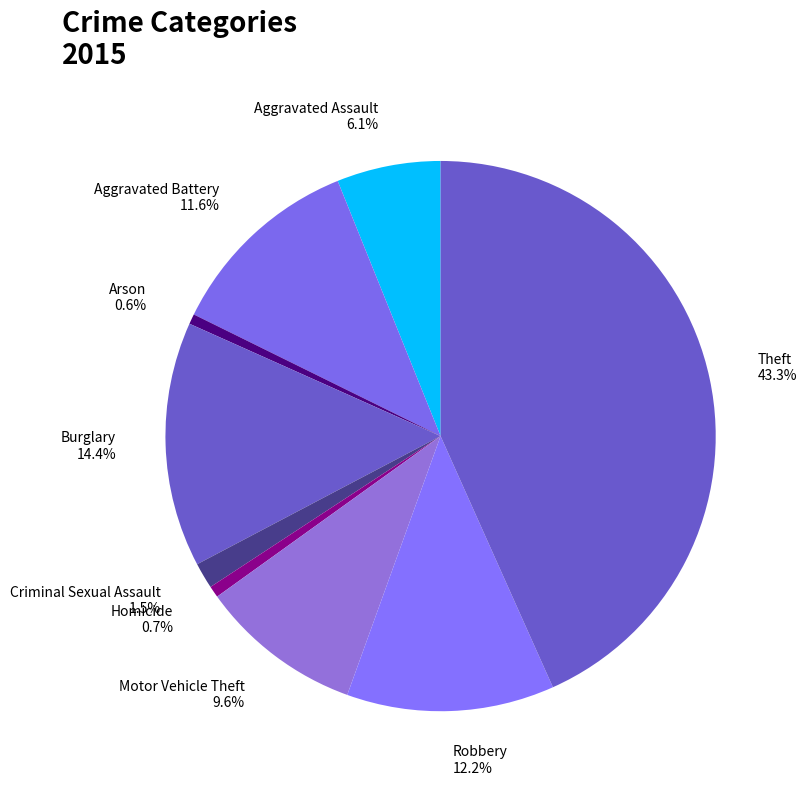

Which has a higher value, Robbery or Aggravated Assault?

Robbery